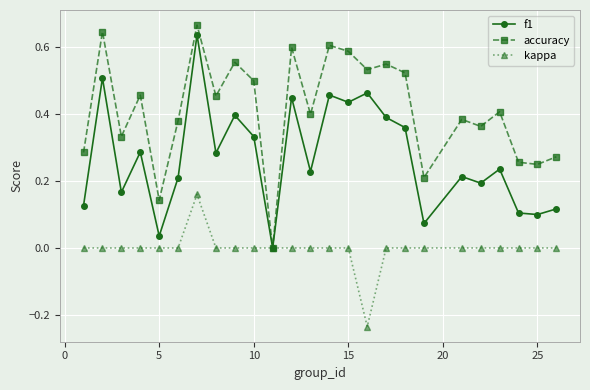

What is the sum of all kappa values?

-0.1